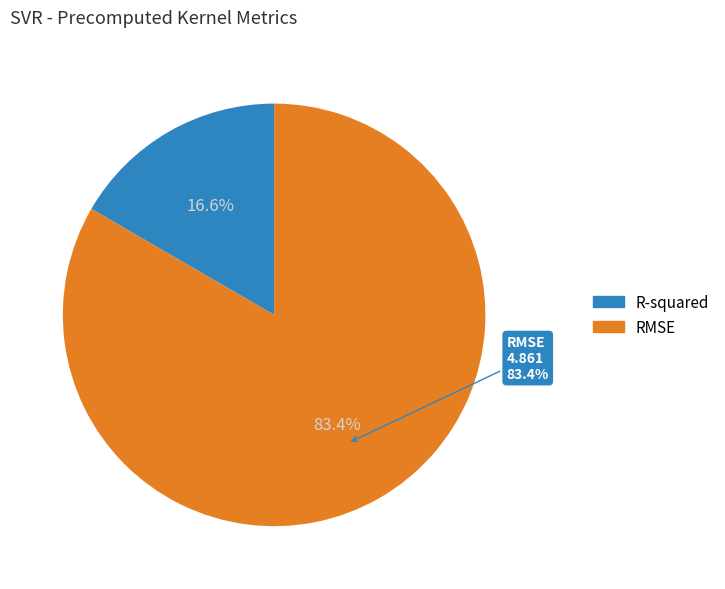

How many slices are in this pie chart?

2